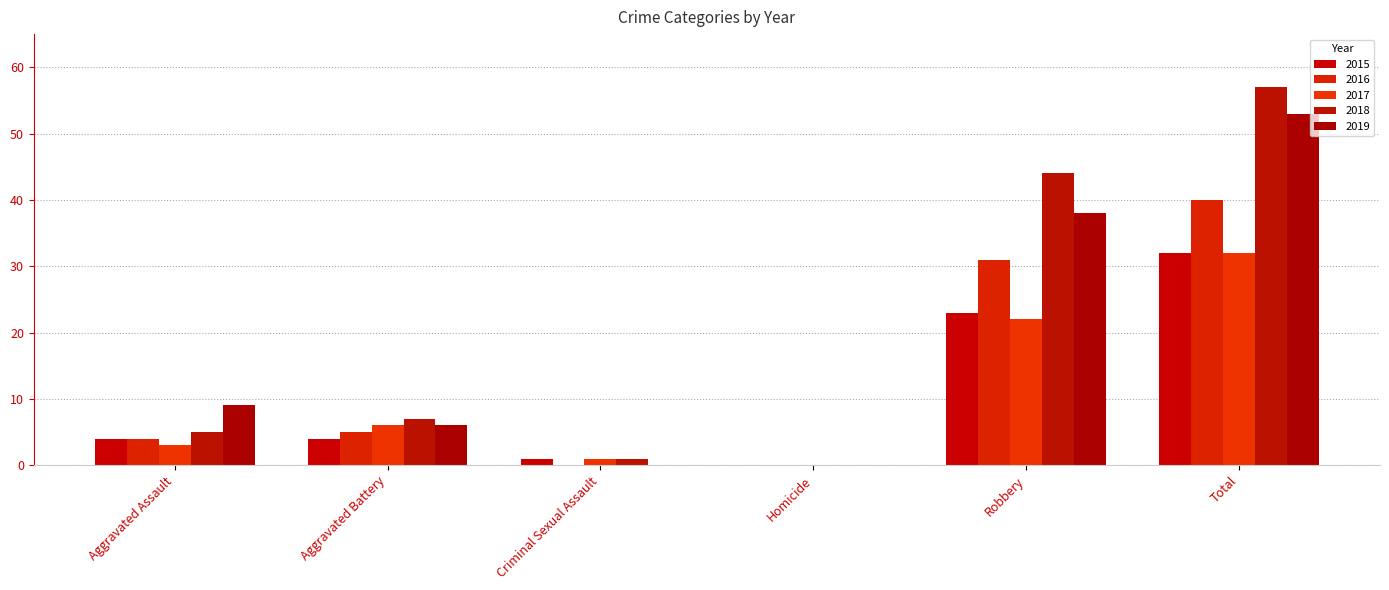

List the series in order of their peak value, highest first.

2018, 2019, 2016, 2015, 2017